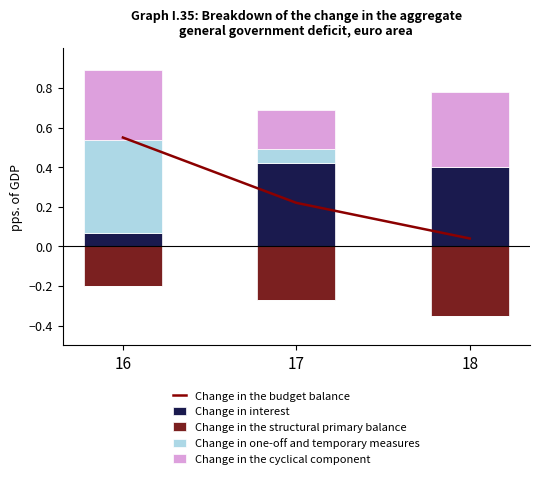

What is the difference between the second highest and minimum values in the Change in one-off and temporary measures series?

0.1